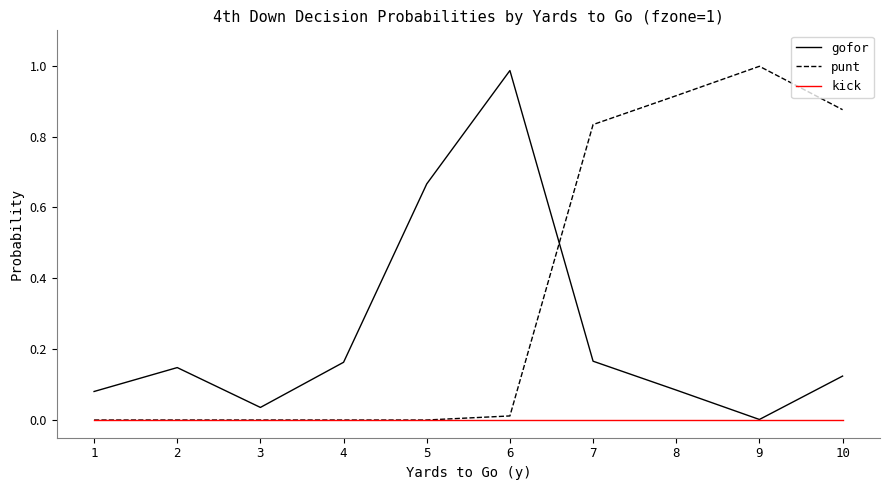

Is the value of kick at 7 greater than the value of gofor at 7?

No